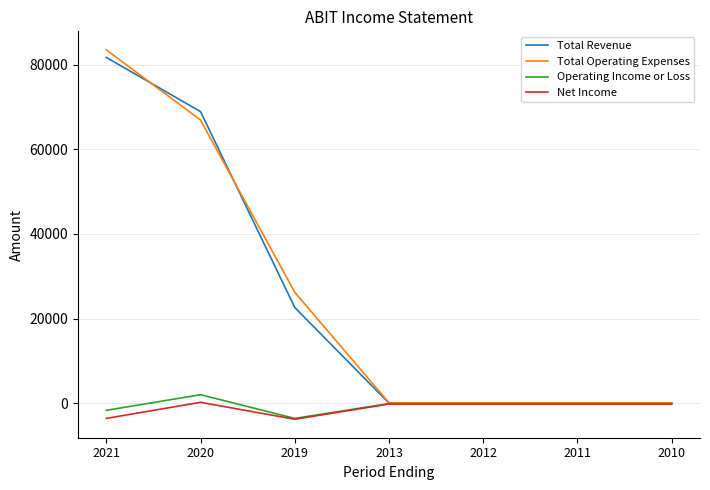

At how many categories does at least one series exceed 34329?

2